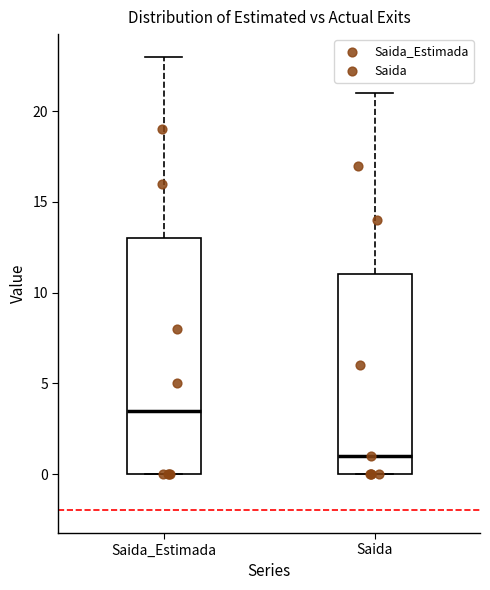

Where is the lower edge of the box for Saida on the y-axis? The values are not printed on the chart, so give them approximately, as read against the axis.

0.0